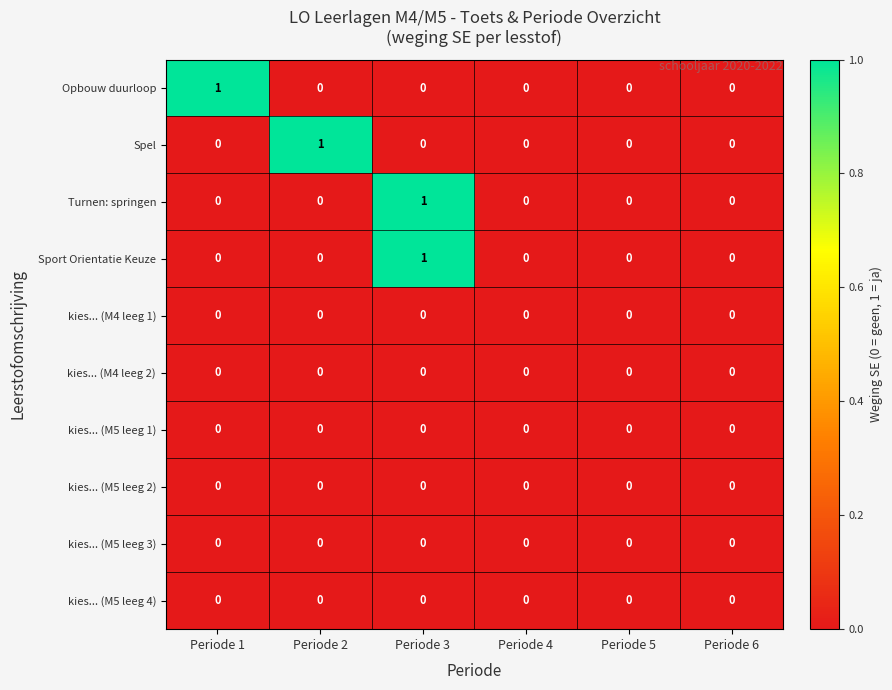

How many data points does each series have?

6